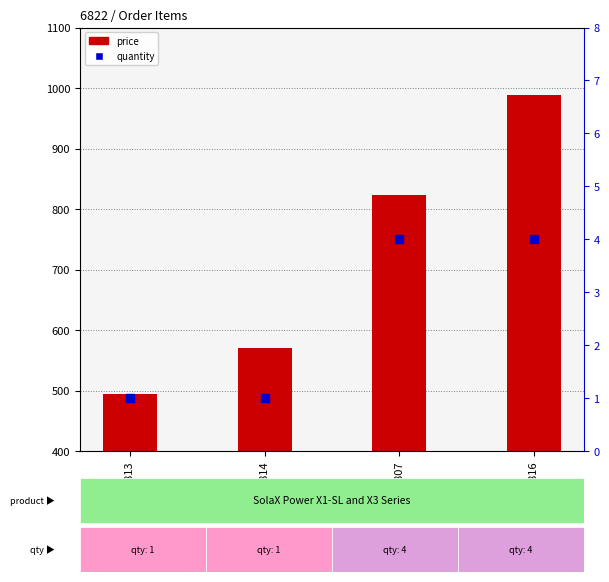

Which series has the largest Y range (max minus min)?

price